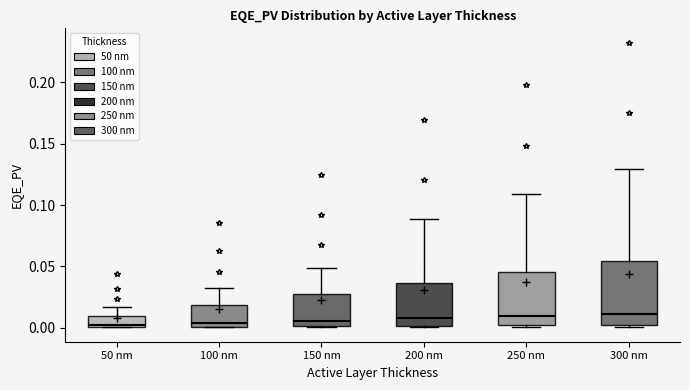

Reading left to right, read every box against the y-axis: the position of its median line, the range the box covers, and the ends of its whiskers. The values are not printed on the chart, so give them approximately, as read against the axis.

50 nm: median 0.000, box 0.000 to 0.010, whiskers 0.000 to 0.015
100 nm: median 0.005, box 0.000 to 0.020, whiskers 0.000 to 0.035
150 nm: median 0.005, box 0.000 to 0.025, whiskers 0.000 to 0.050
200 nm: median 0.005, box 0.000 to 0.035, whiskers 0.000 to 0.090
250 nm: median 0.010, box 0.000 to 0.045, whiskers 0.000 (just below the box's lower edge) to 0.110
300 nm: median 0.010, box 0.000 to 0.055, whiskers 0.000 (just below the box's lower edge) to 0.130